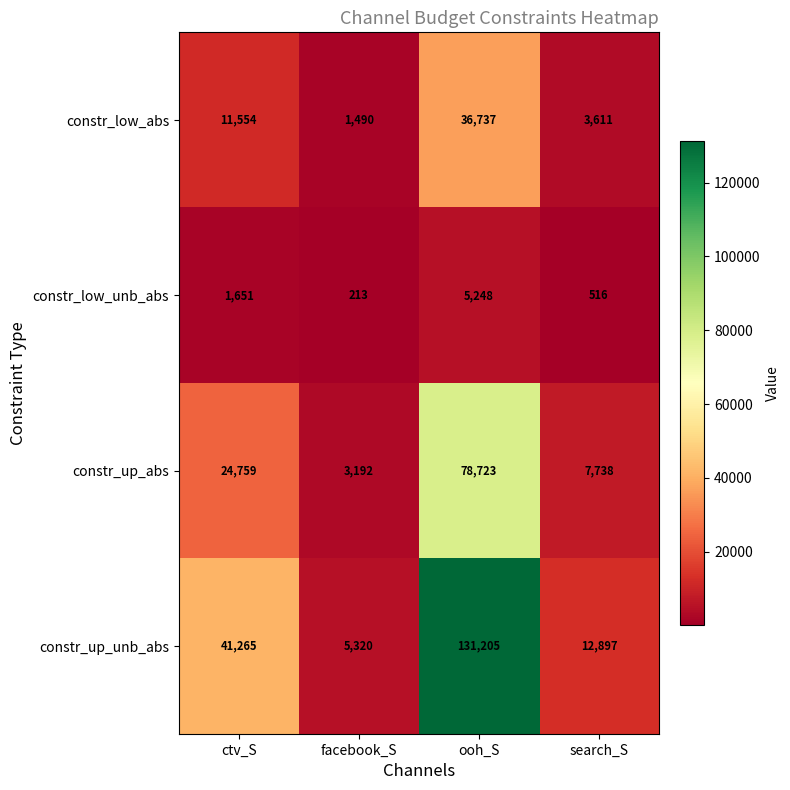

Reading left to right, what are all the values shown in this chart?

constr_low_abs: 11554	1490	36737	3611
constr_low_unb_abs: 1651	213	5248	516
constr_up_abs: 24759	3192	78723	7738
constr_up_unb_abs: 41265	5320	131205	12897